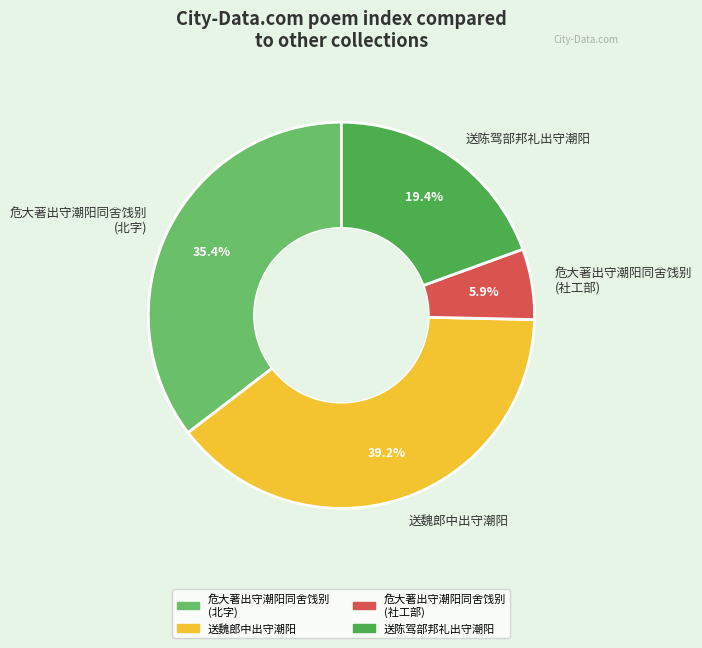

How many segments does this pie chart have?

4